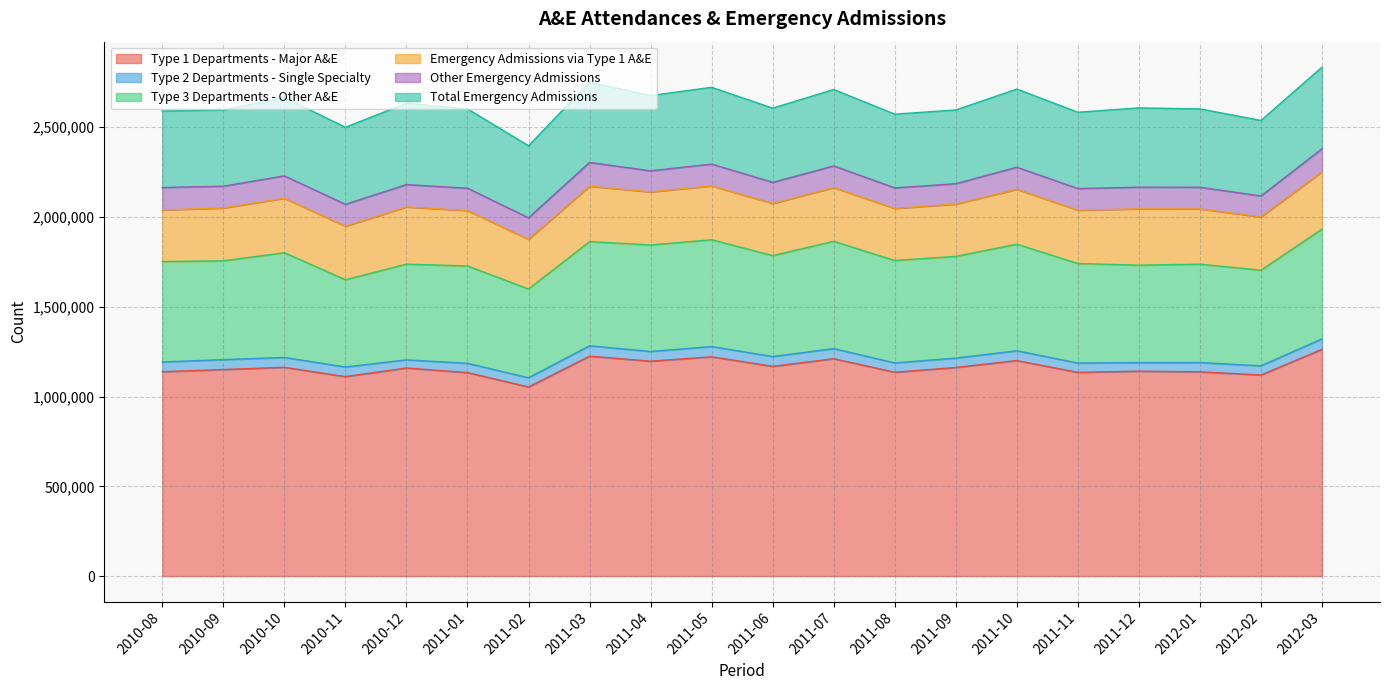

At which label does Type 2 Departments - Single Specialty reach its minimum?

2010-12